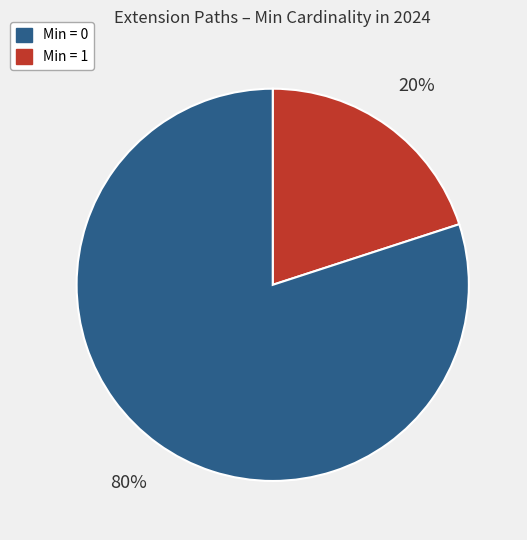

Is there any slice that represents more than half of the pie?

Yes